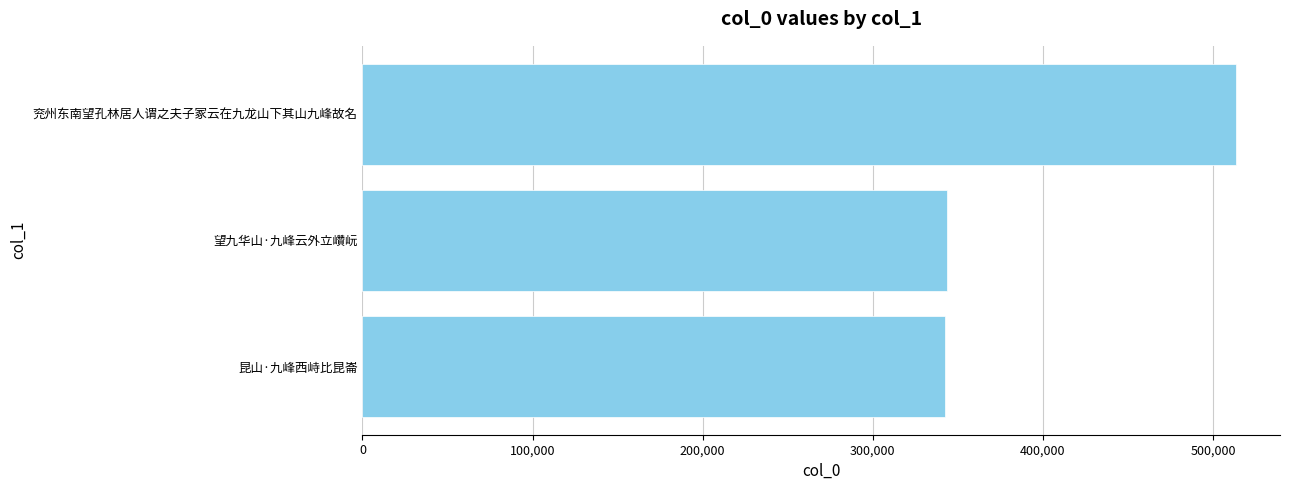

What is the ratio of the value at 兖州东南望孔林居人谓之夫子冢云在九龙山下其山九峰故名 to the value at 昆山·九峰西峙比昆崙?

1.5